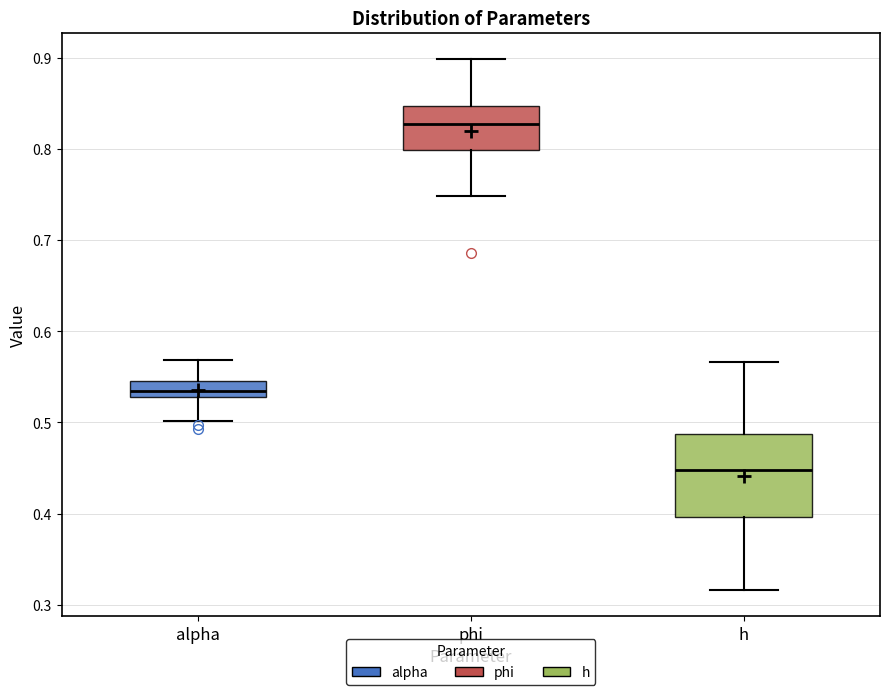

Comparing the boxes themselves (not the whiskers), which one is the tallest?

h